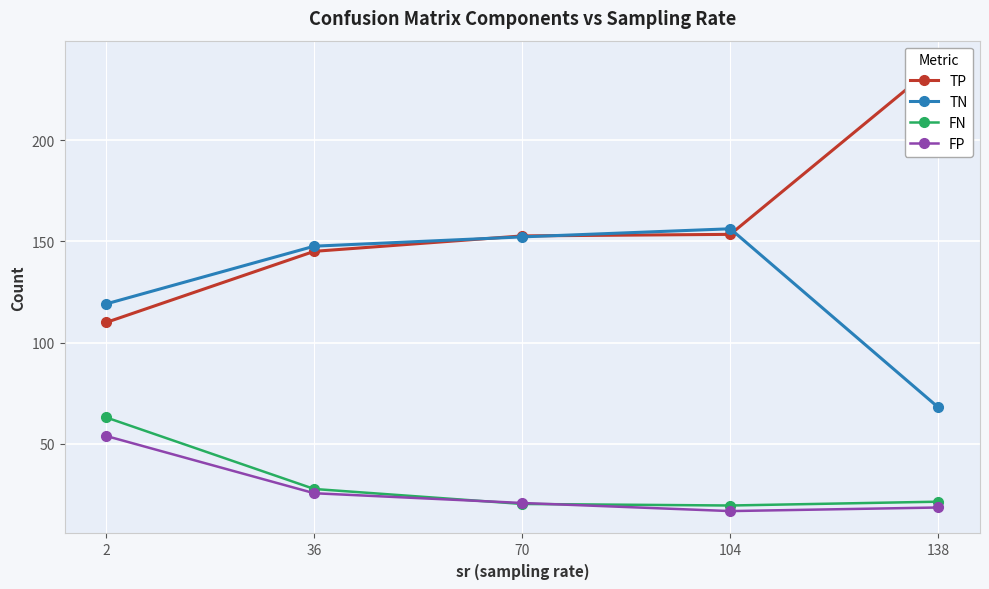

At how many categories does at least one series exceed 45?

5